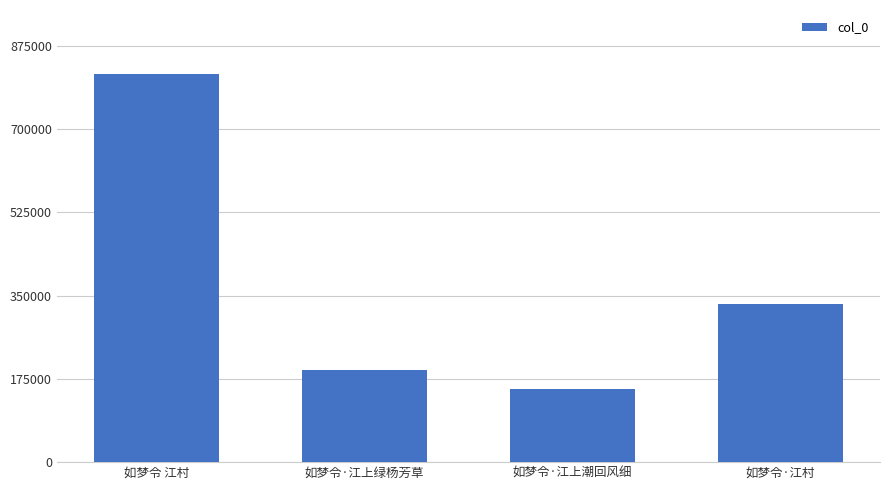

Which category has the highest value across all series?

如梦令 江村